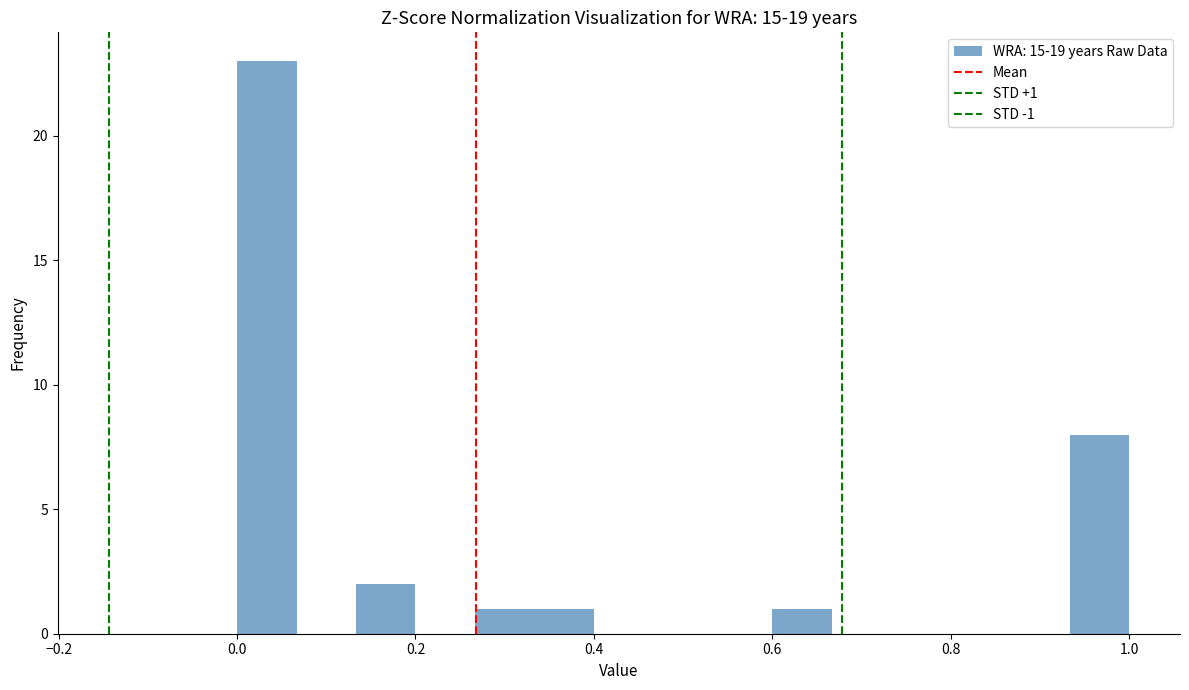

Read against the x-axis, roughly where is the centre of the tallest bar?

0.04